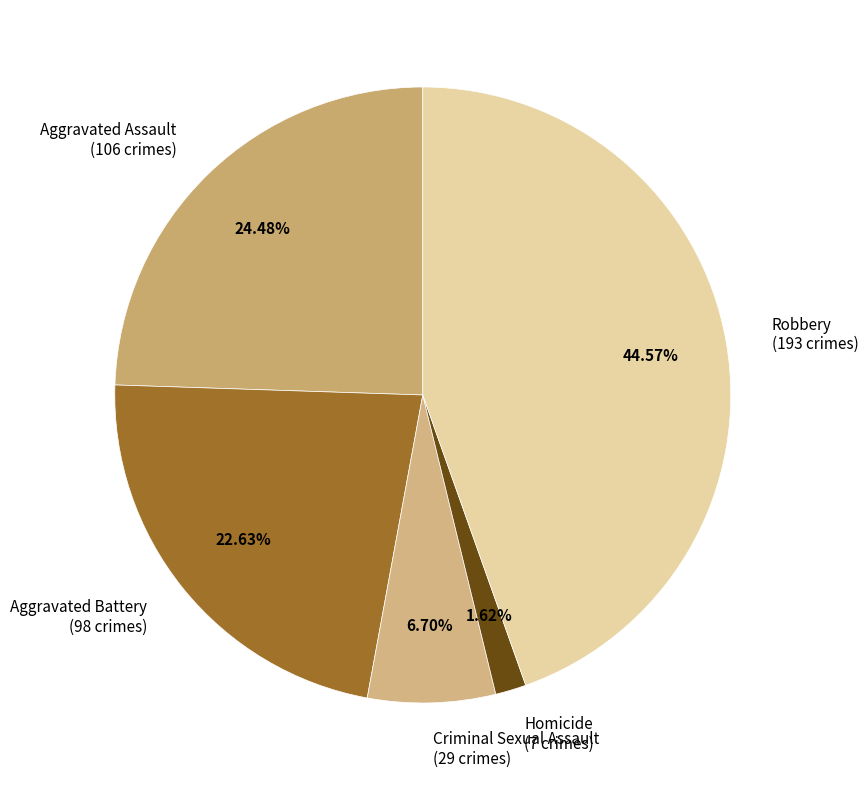

To the nearest percent, what is the average slice percentage?

20%